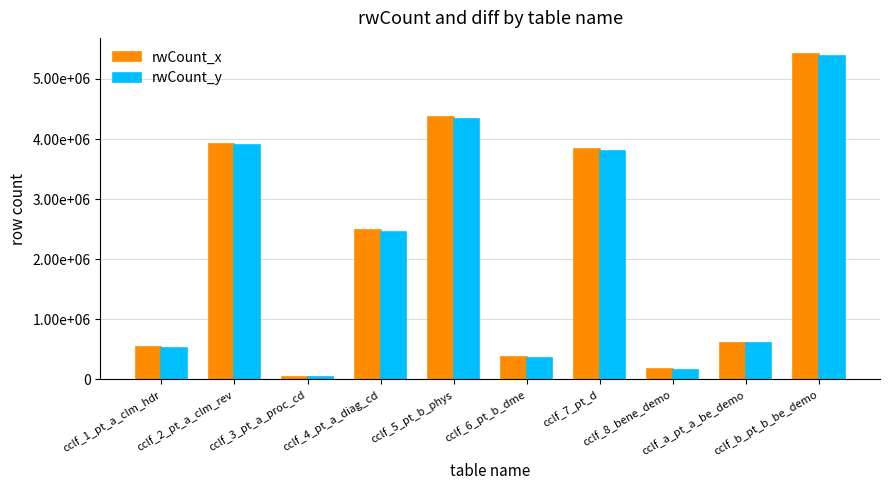

What is the label of the 4th bar from the right?

cclf_7_pt_d